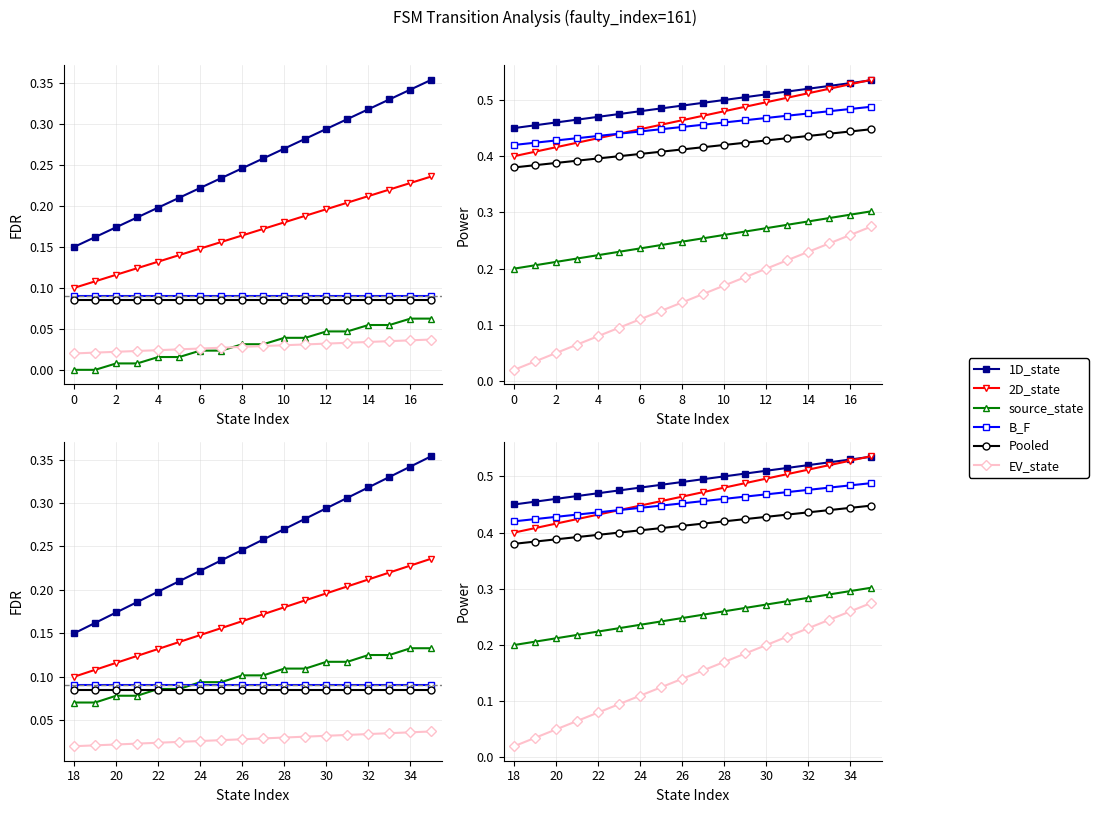

Which series has the largest range (max minus min)?

B_F